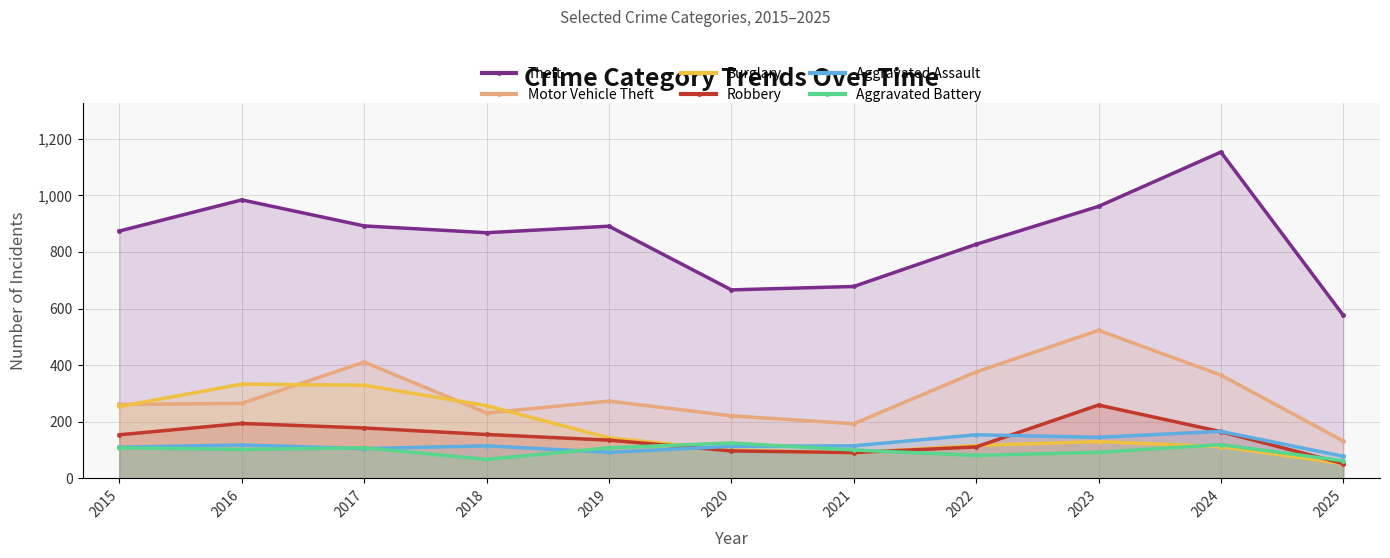

Reading left to right, list all the values displayed in this chart.

Theft: 874	984	892	868	891	666	678	827	961	1153	576
Motor Vehicle Theft: 261	265	411	231	273	221	193	376	523	365	132
Burglary: 254	333	329	257	143	100	90	116	130	112	52
Robbery: 154	194	178	155	135	97	91	111	259	165	52
Aggravated Assault: 110	118	105	115	92	113	115	154	145	166	78
Aggravated Battery: 108	102	108	67	108	125	100	81	92	119	62